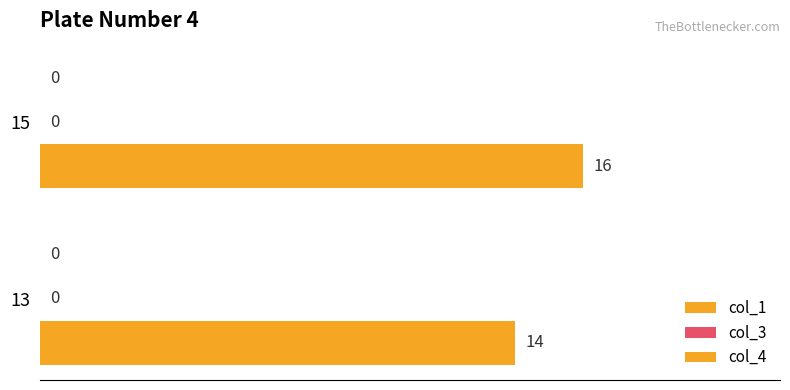

How many bars are there in total?

2